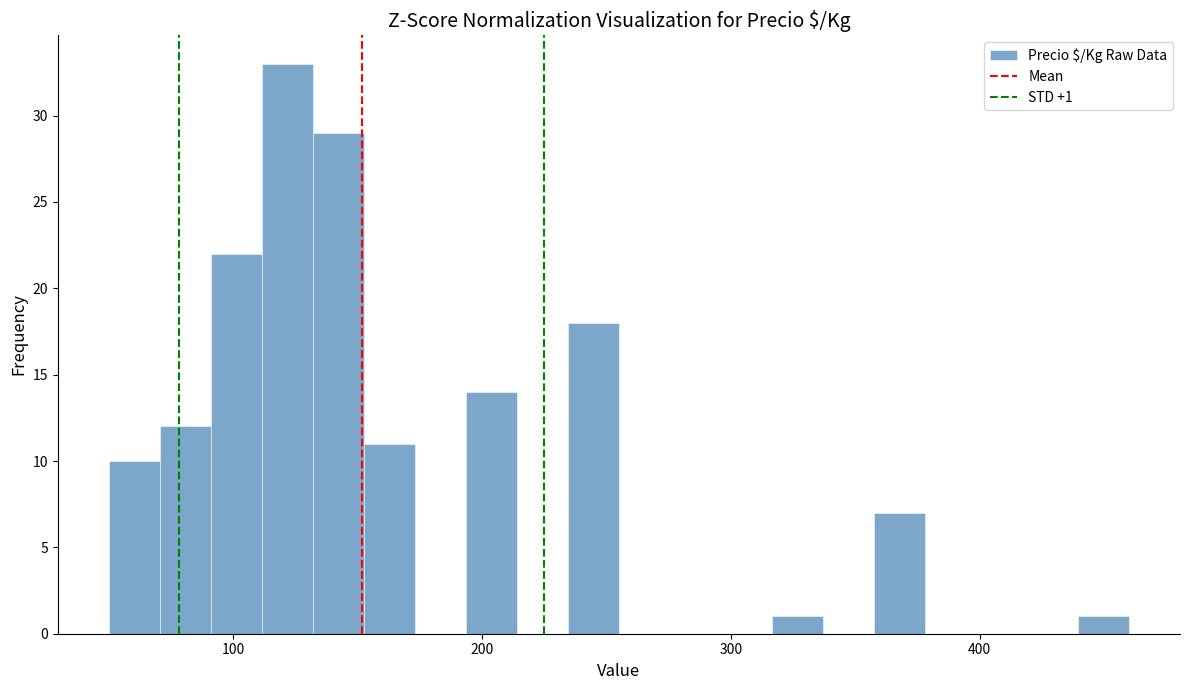

Around what value on the x-axis is the tallest bar? Give the approximate position of its centre, as read against the axis.

120